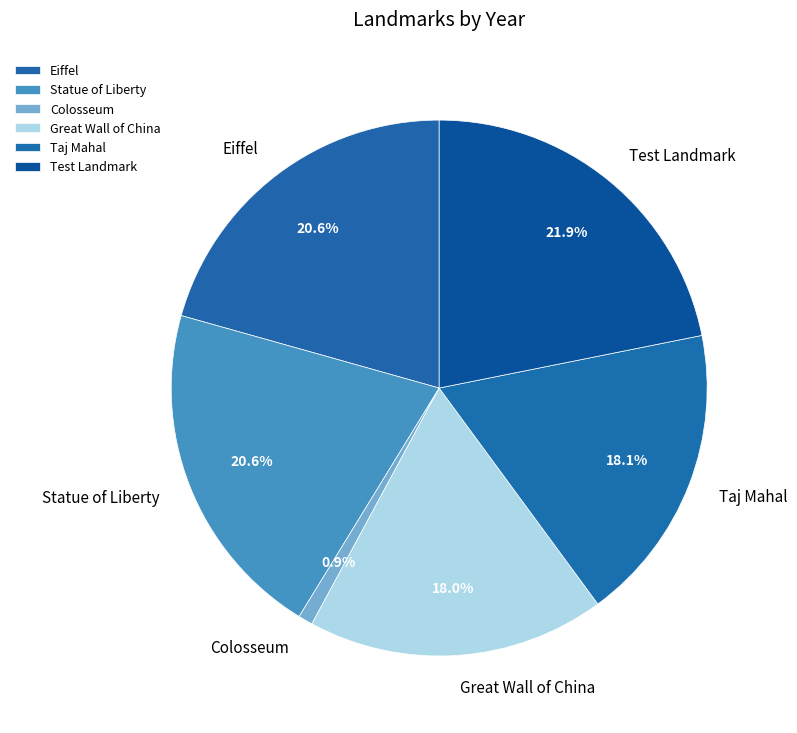

What is the largest slice in the pie chart?

Test Landmark